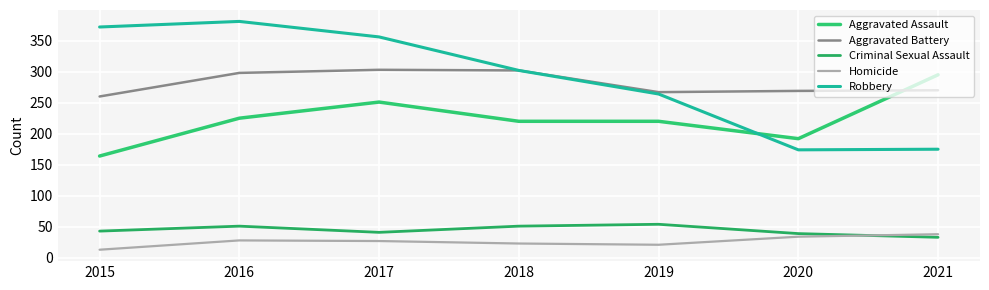

True or false: Robbery has a value of 381 at 2016.

True